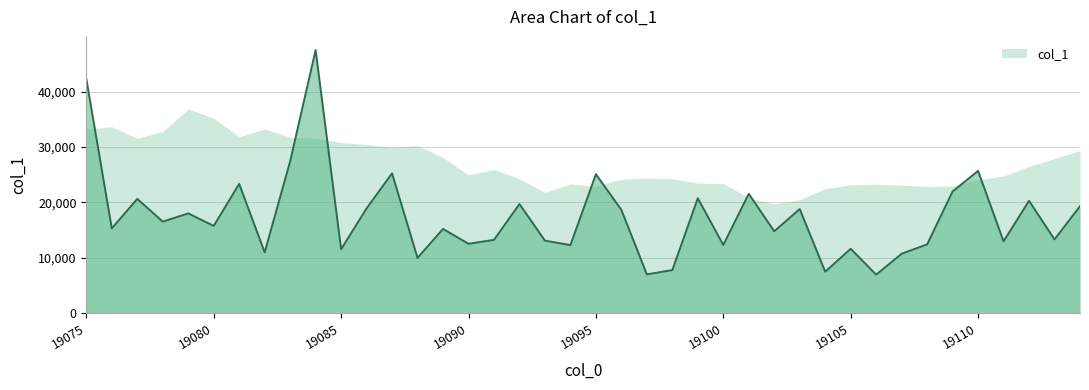

What is the greatest value displayed?

47470.6